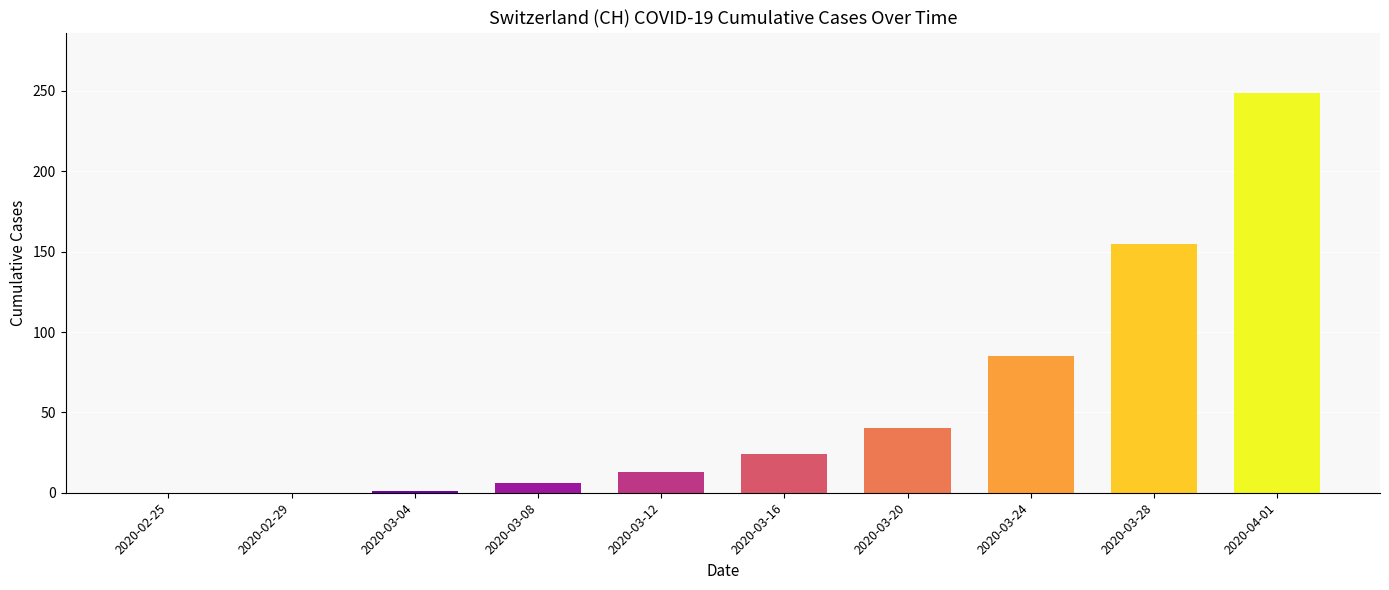

What is the difference between the values at 2020-04-01 and 2020-03-16?

225